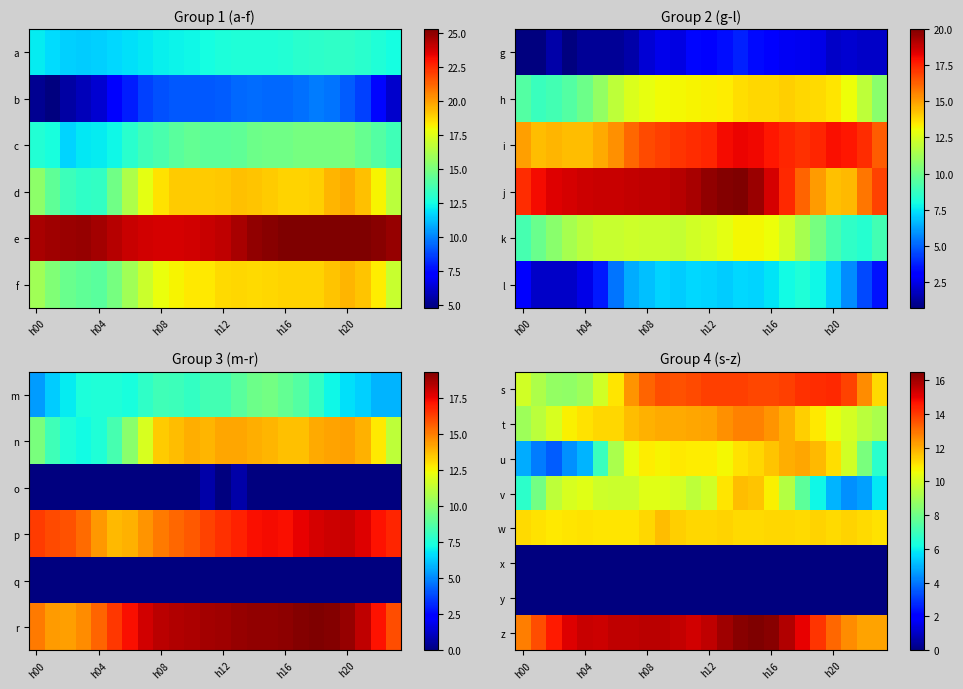

At how many categories does at least one series exceed 7?

24